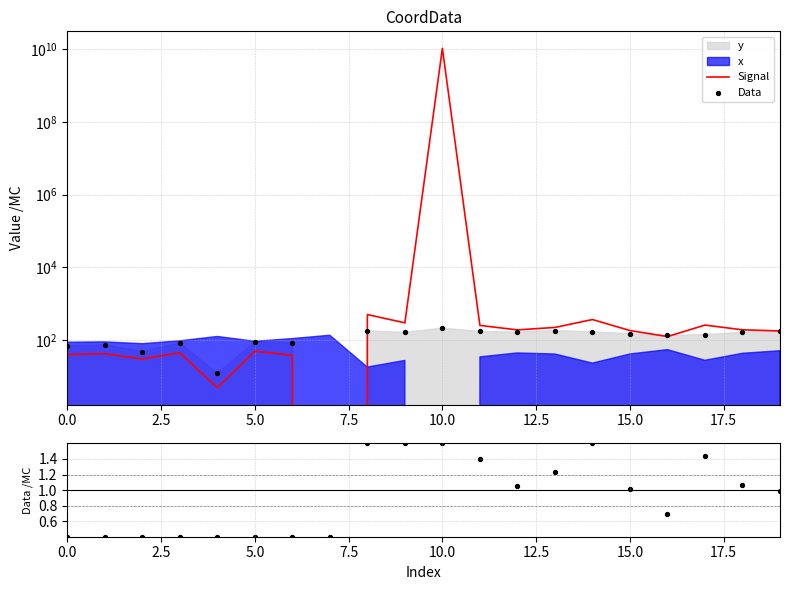

Which series contains the highest Y value?

Signal